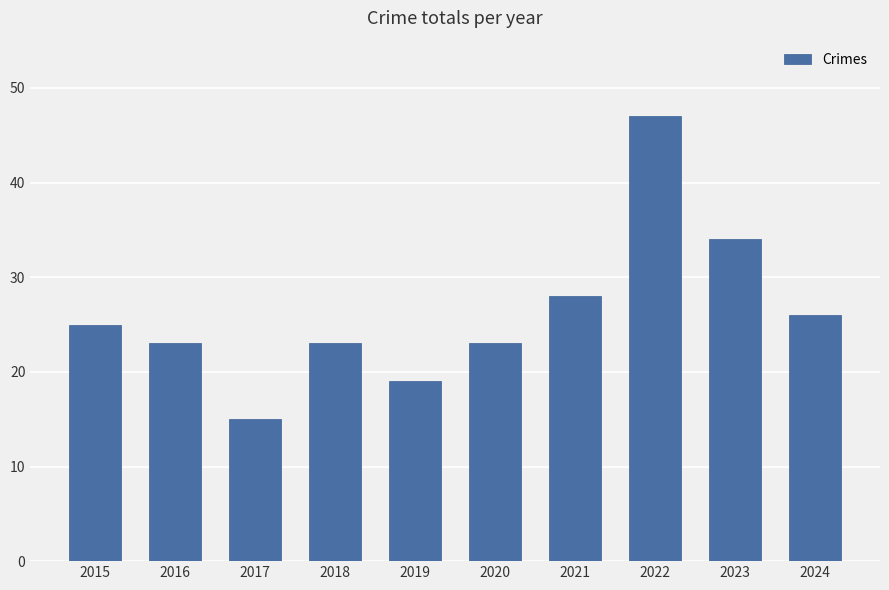

How many series are shown in this chart?

1